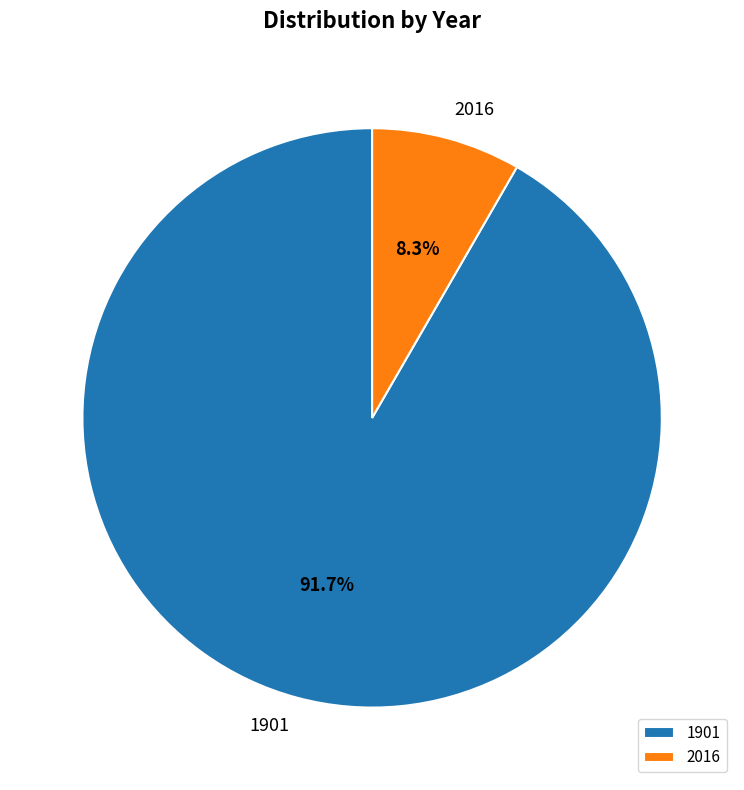

To the nearest percent, what is the difference between the 2016 and 1901 slice percentages?

83%